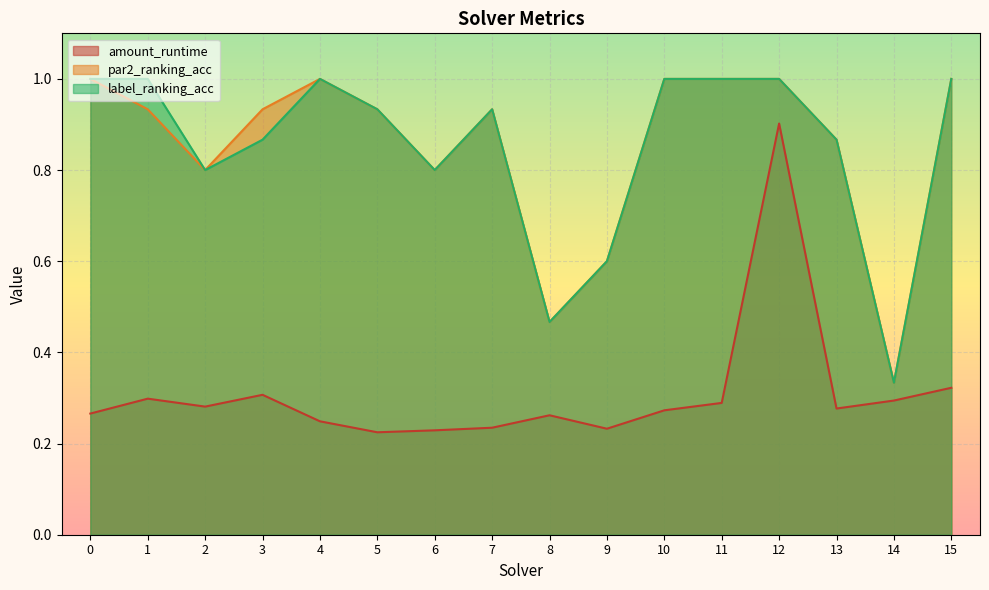

What is the difference between the maximum and minimum values in the par2_ranking_acc series?

0.7